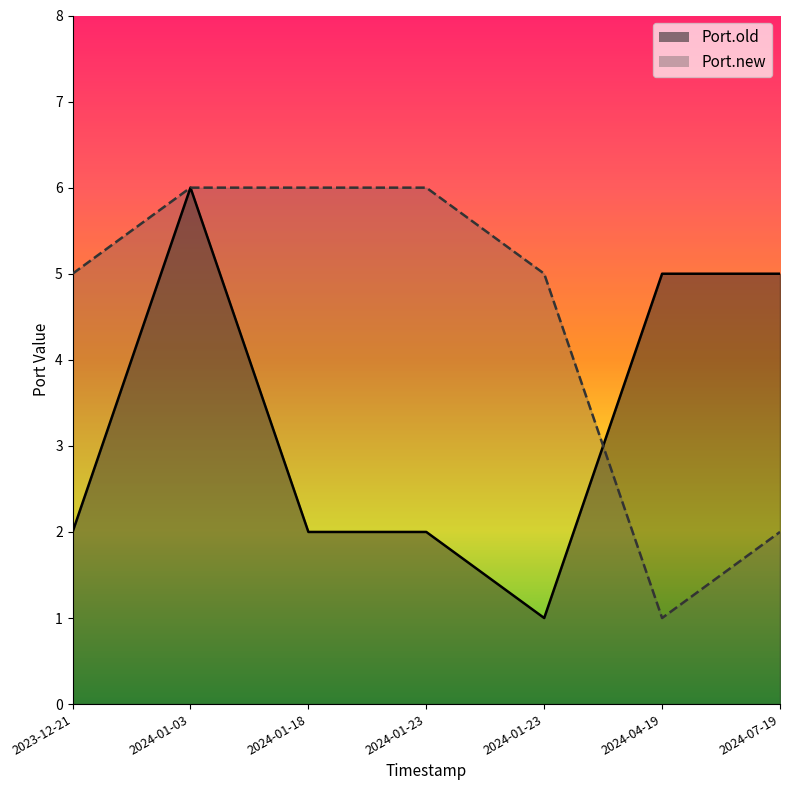

What is the spread (max minus min) of values at 2024-01-23?

4